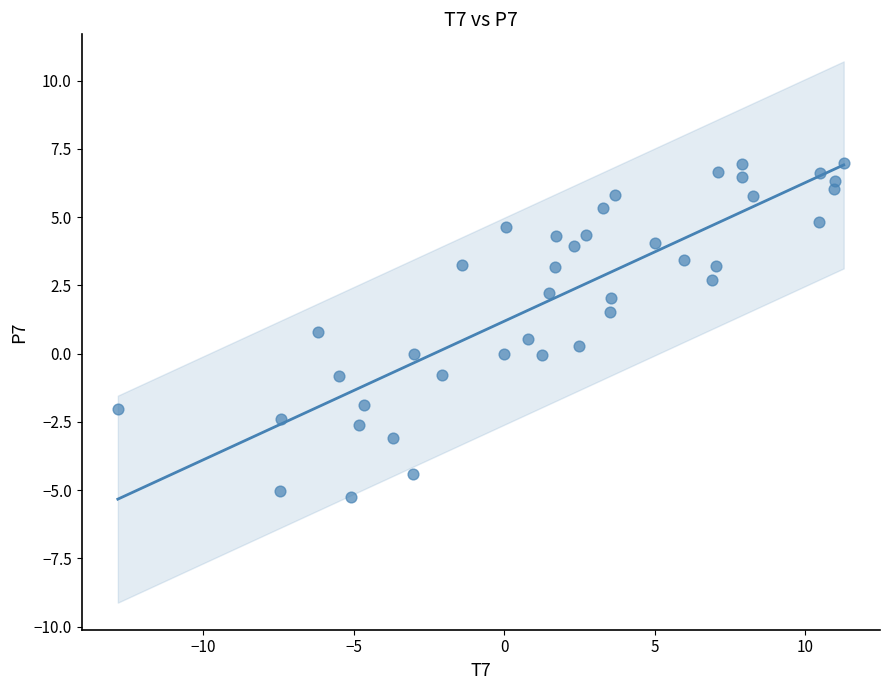

What is the range of Y values (max minus min)?

12.3